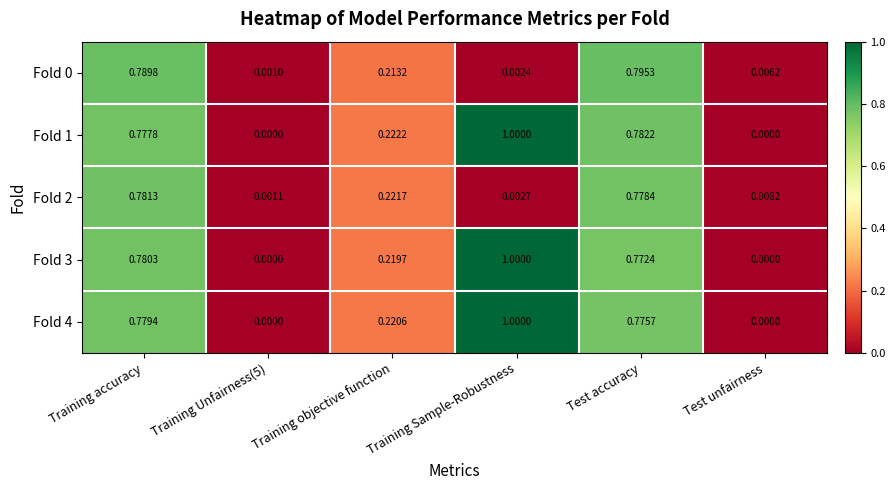

Which label corresponds to the largest value in the chart?

Training Sample-Robustness